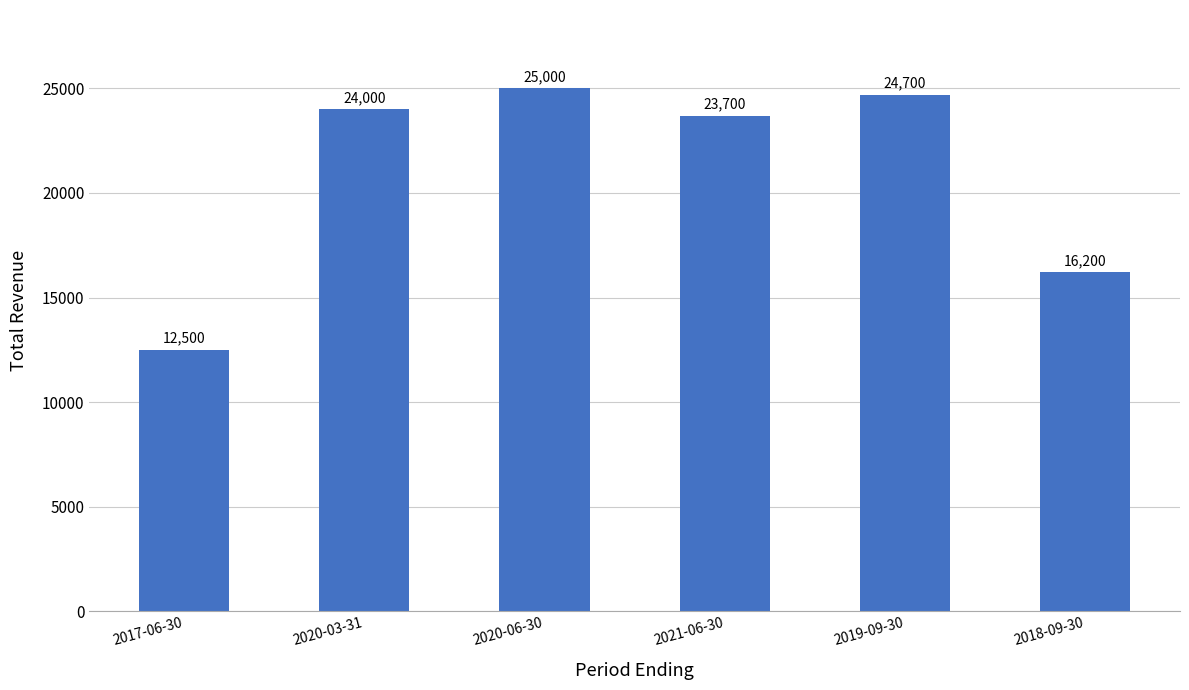

How many data points are less than 24000?

3